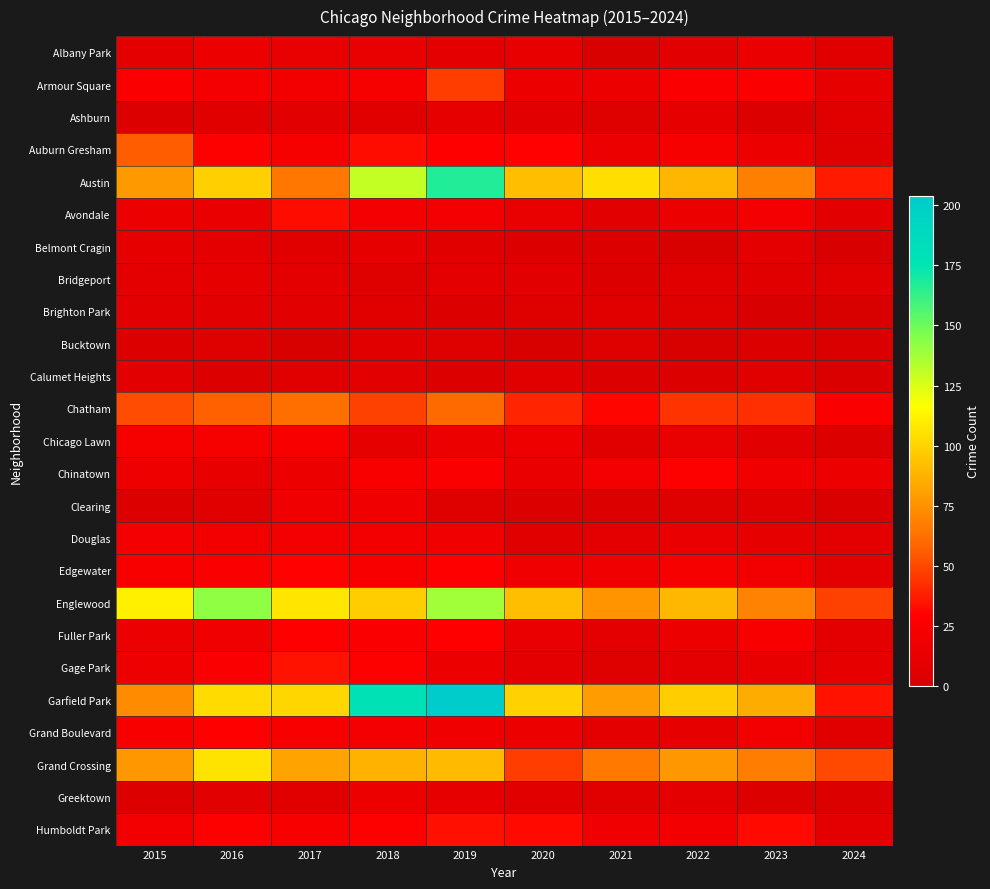

How many distinct data groups are displayed?

25